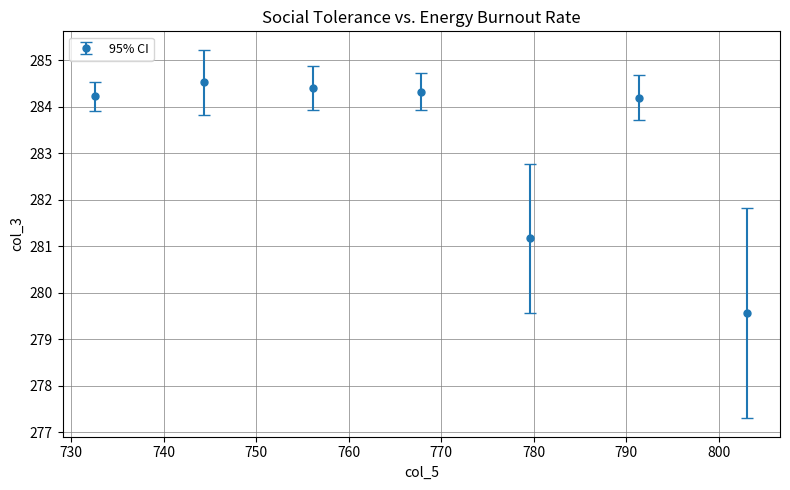

What is the minimum value shown in the chart?

279.6